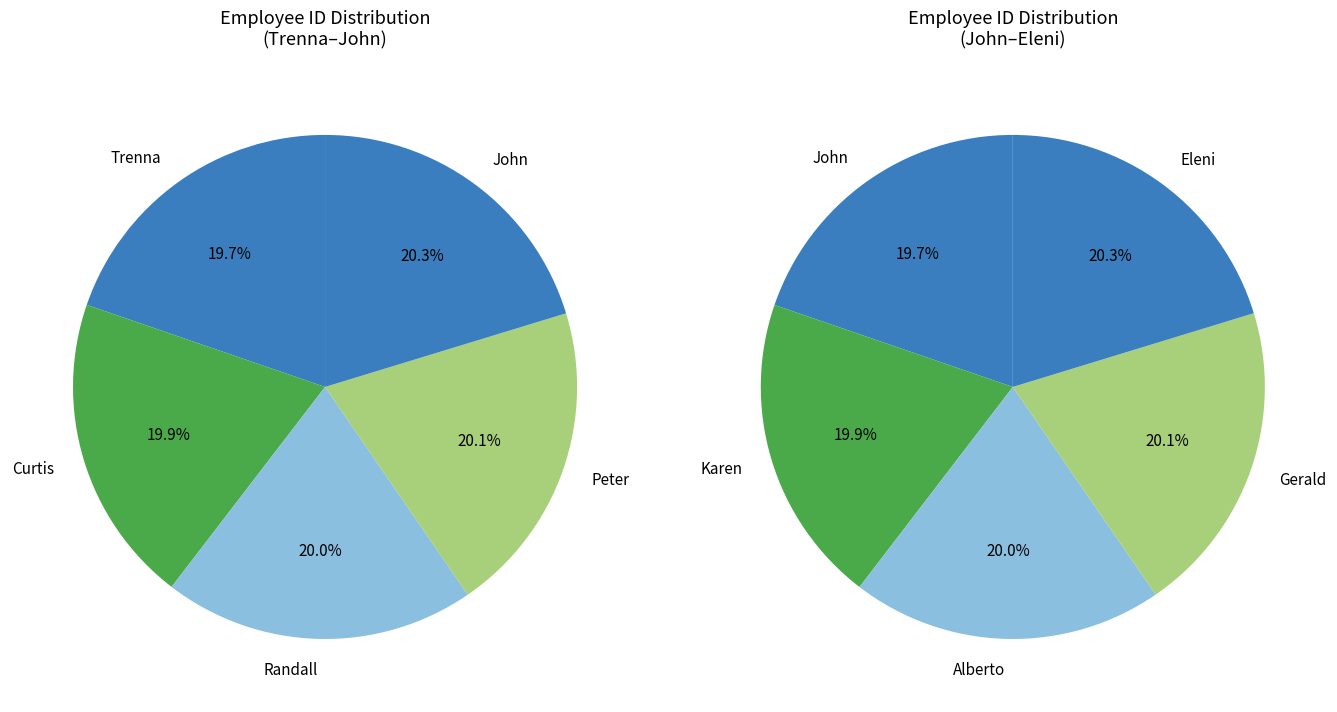

What is the smallest slice in the pie chart?

Trenna